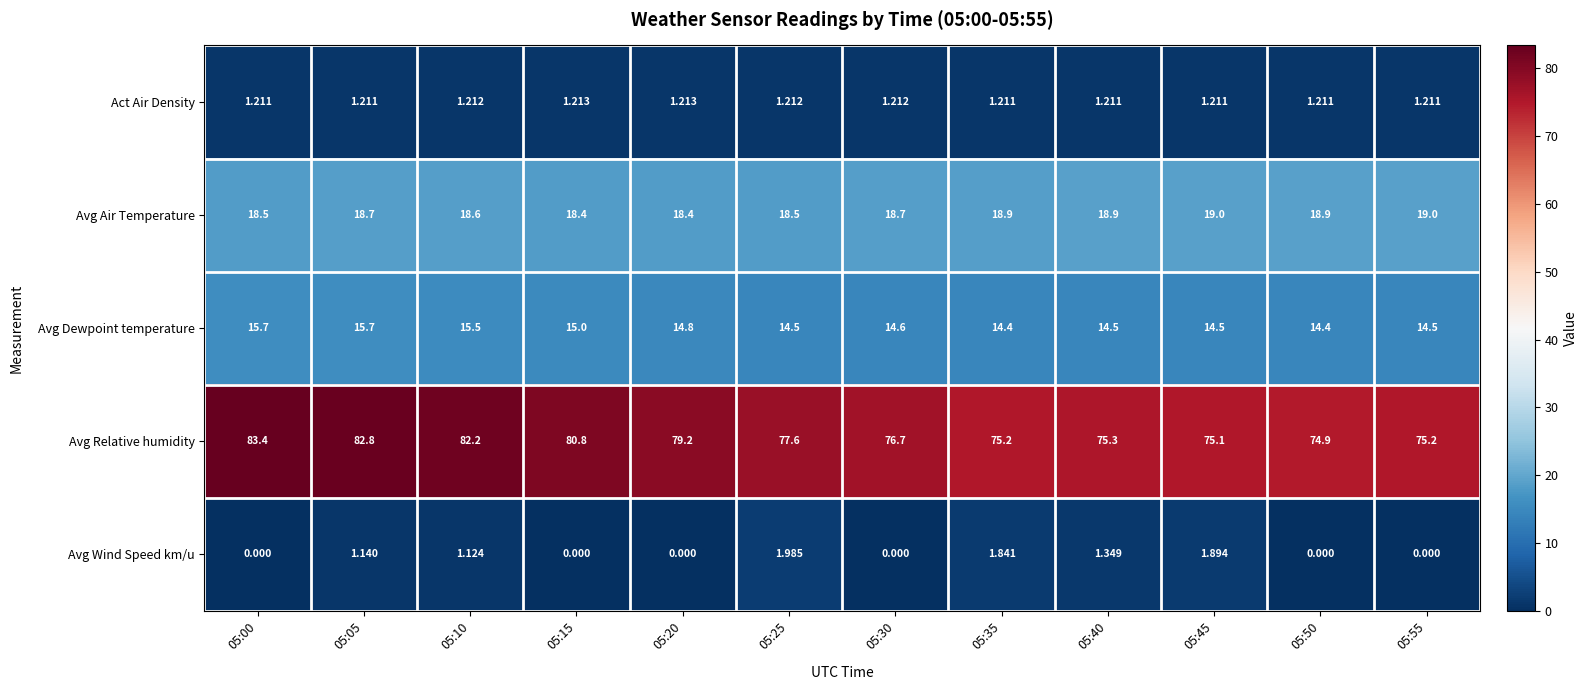

Between 05:15 and 05:40, which series saw the biggest shift?

Avg Relative humidity